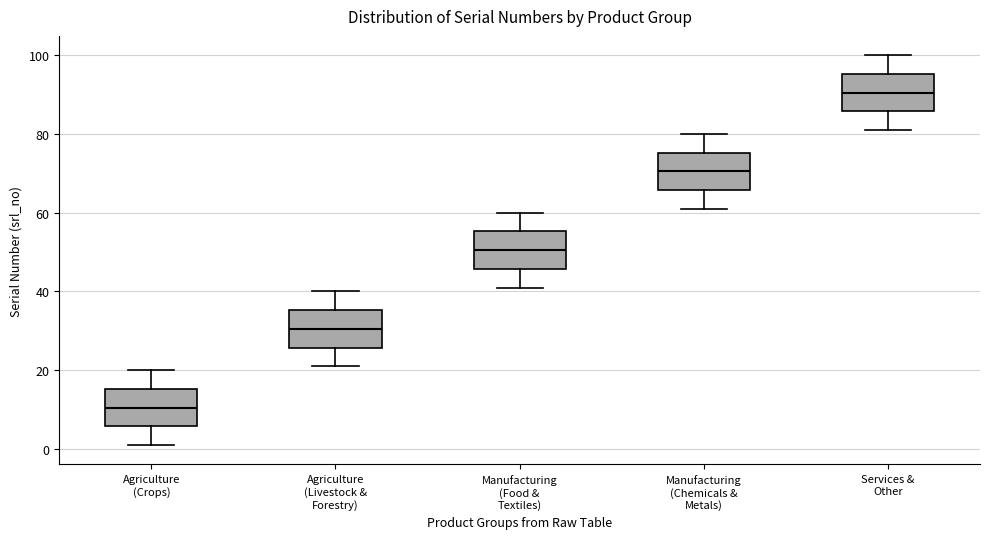

Where does the median line of the box for Agriculture (Crops) sit on the y-axis? The values are not printed on the chart, so give them approximately, as read against the axis.

10